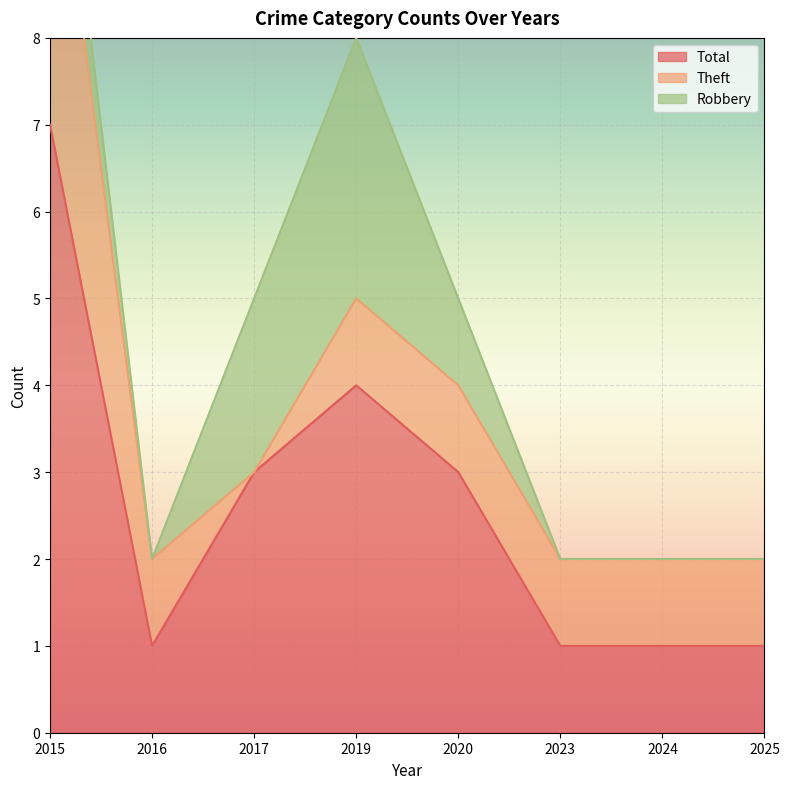

What are all the series names shown in the legend?

Total, Theft, Robbery